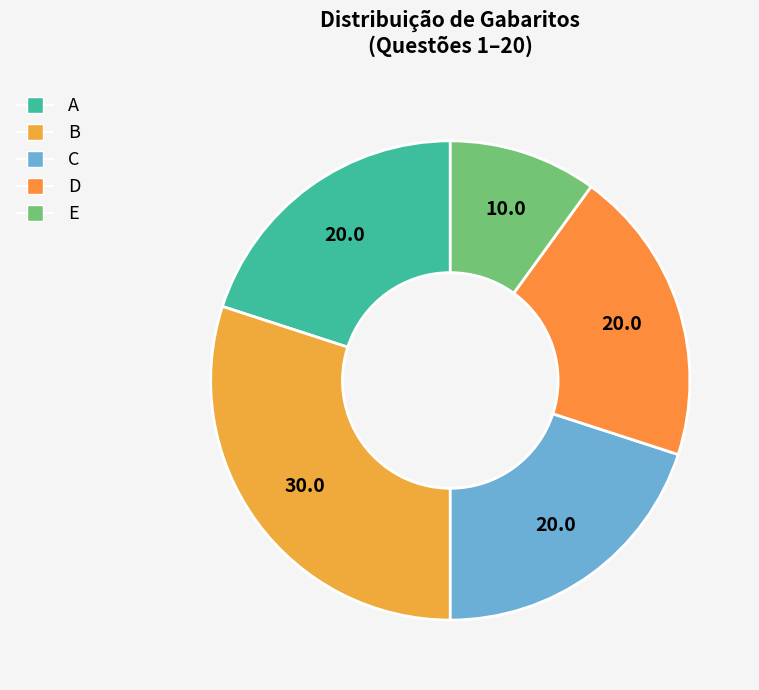

What percentage is NOT represented by E?

90.0%